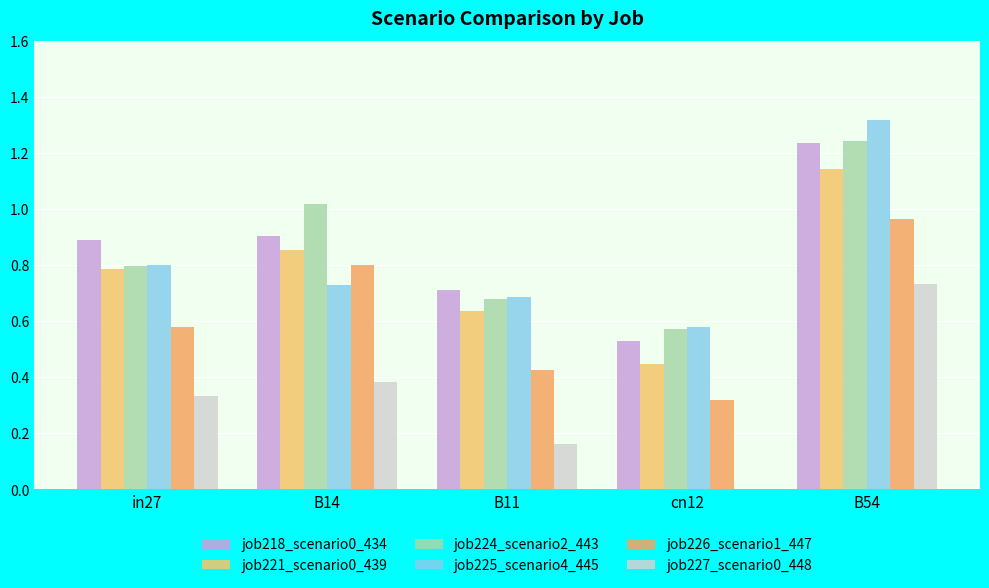

Where is job225_scenario4_445 nearest to the value 0?

cn12